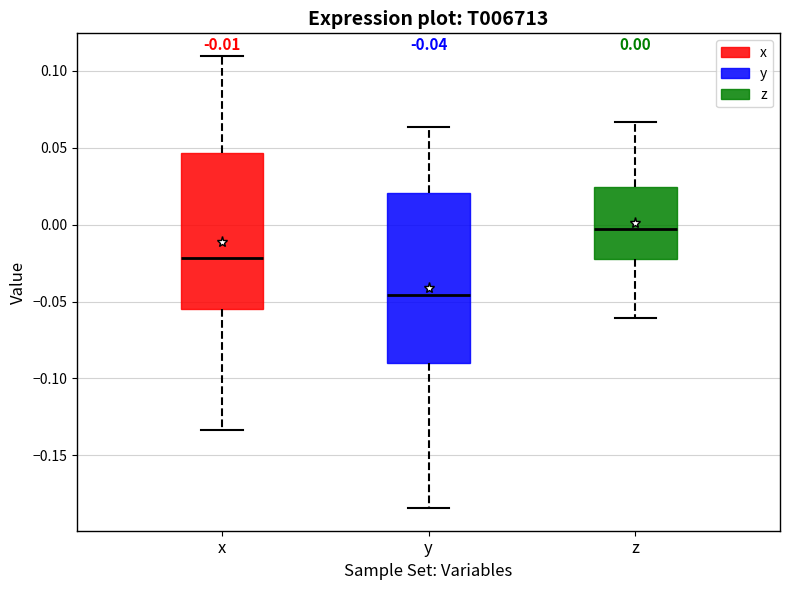

Which box has the highest median line?

z